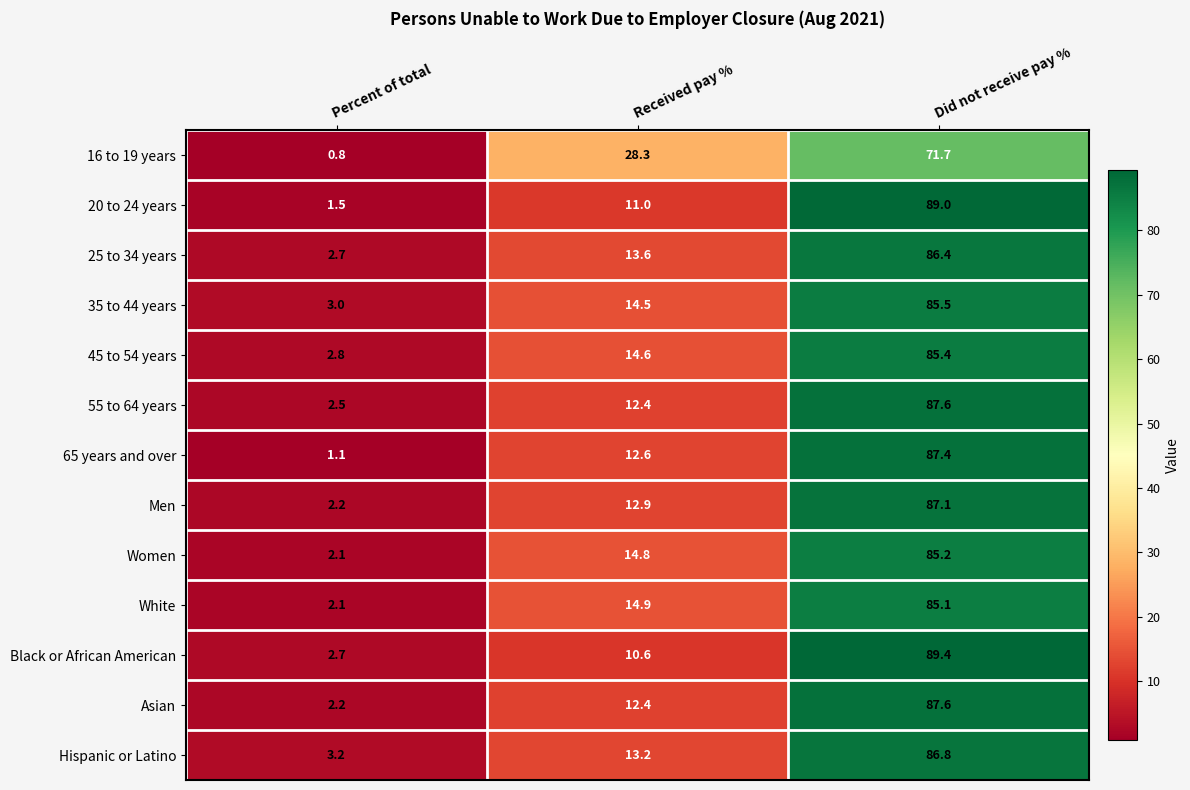

Rank the categories by Asian value from lowest to highest.

Percent of total, Received pay %, Did not receive pay %